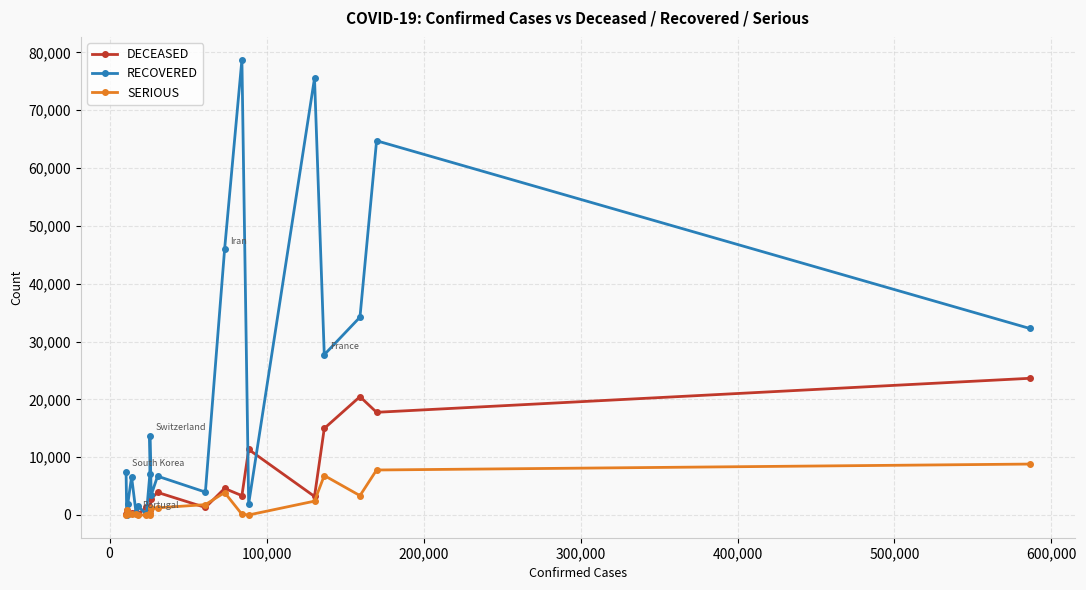

After their last crossing, which series has the higher values: RECOVERED or SERIOUS?

RECOVERED